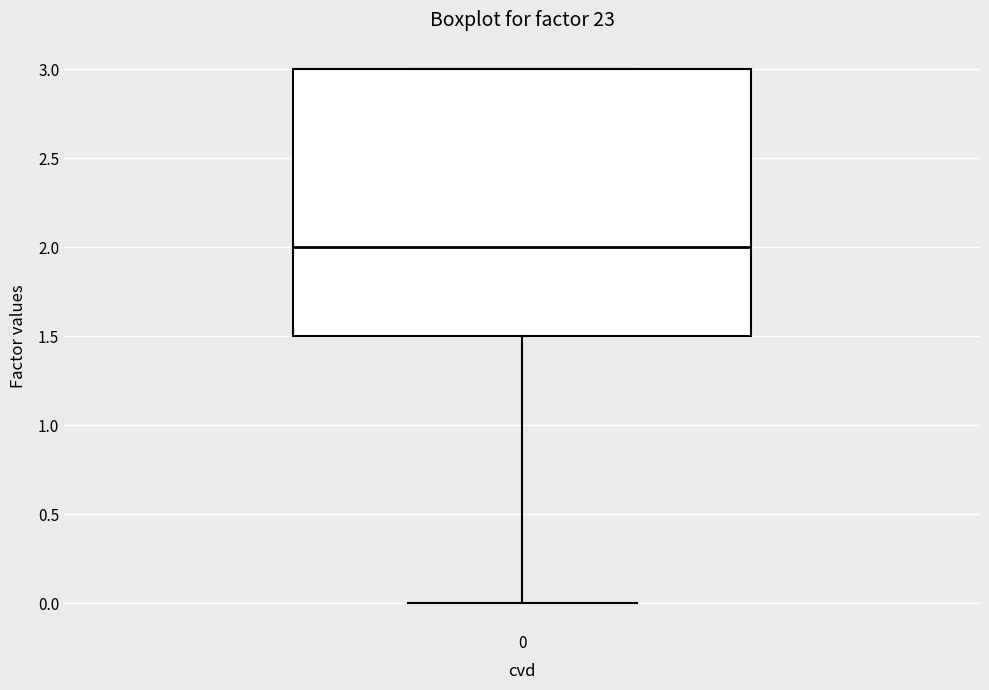

Read this box plot against the y-axis: the position of the median line, the range covered by the box, and the ends of both whiskers. The values are not printed on the chart, so give them approximately, as read against the axis.

median 2.0, box 1.5 to 3.0, whiskers 0.0 to 3.0